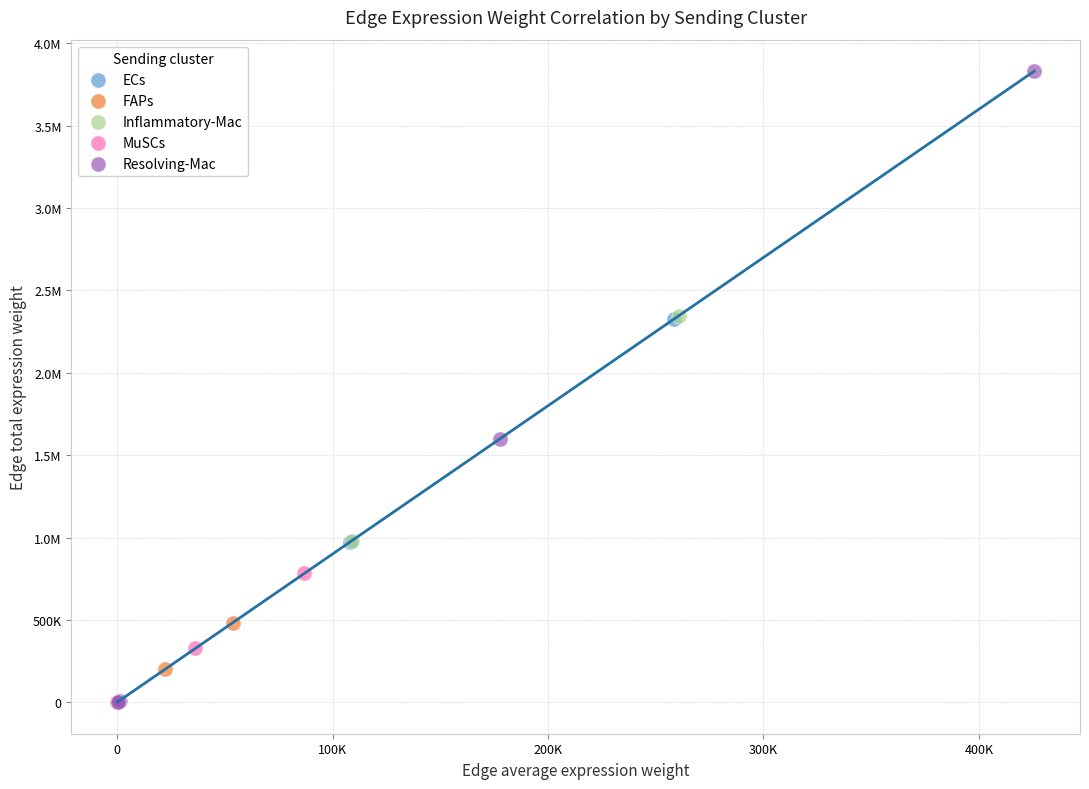

What are all the series names shown in the legend?

ECs, FAPs, Inflammatory-Mac, MuSCs, Resolving-Mac